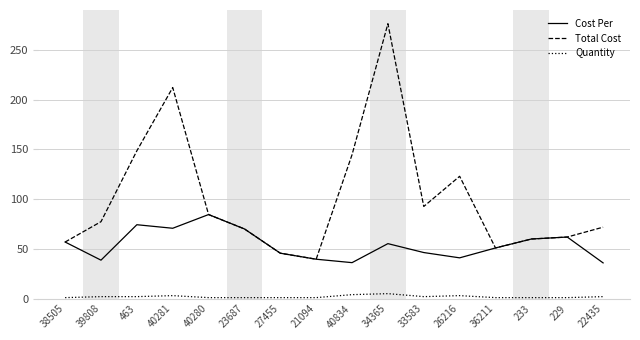

Which series has the widest spread of values?

Total Cost